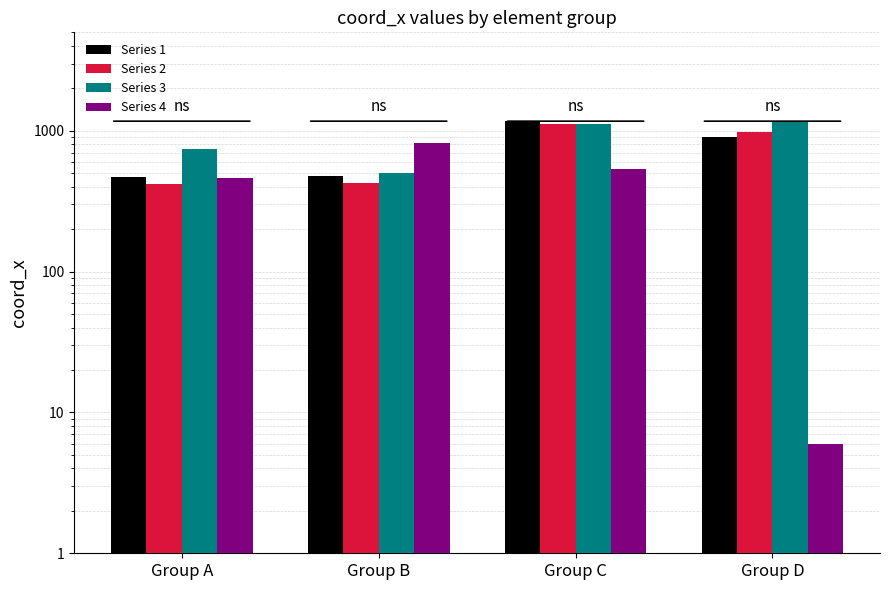

List the labels in order of Series 1 value, largest first.

Group C, Group D, Group B, Group A